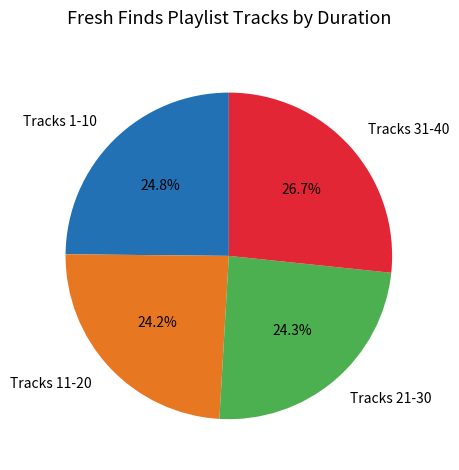

What is the ratio of the value at Tracks 21-30 to the value at Tracks 31-40?

0.9